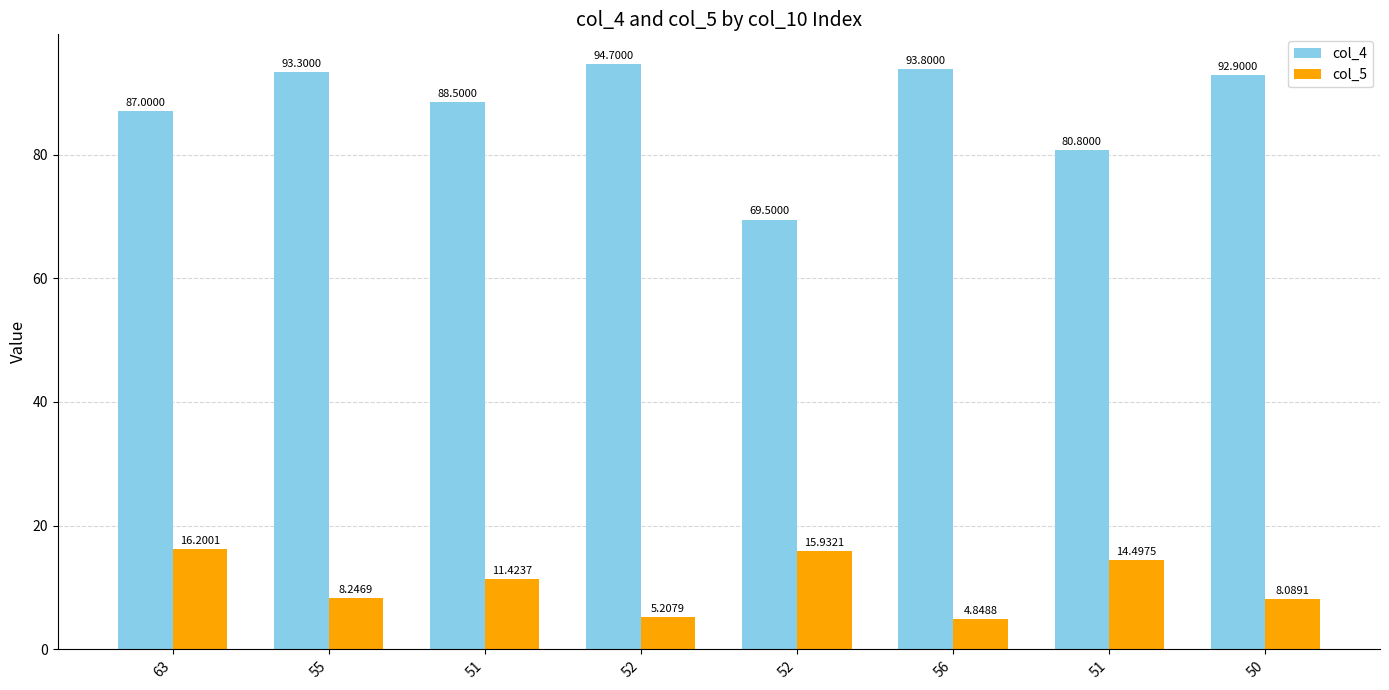

What is the value of the col_5 bar at the 2nd from the left?

8.2